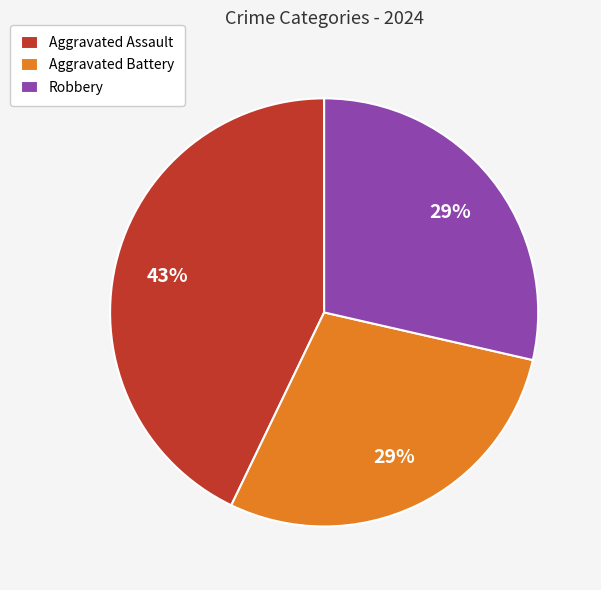

To the nearest percent, what is the combined percentage of Aggravated Assault and Robbery?

71%